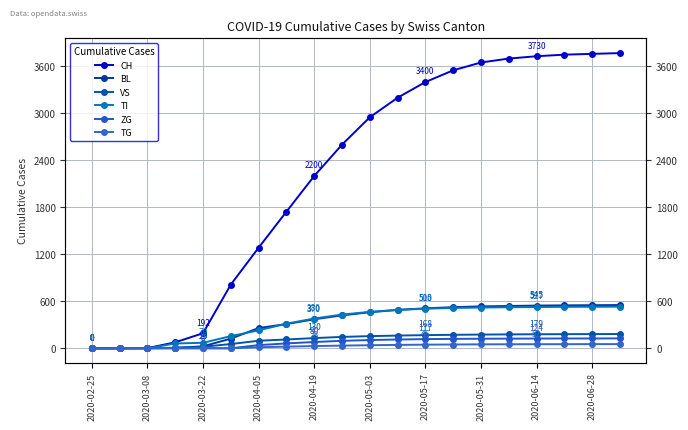

How many lines are shown in the chart?

6